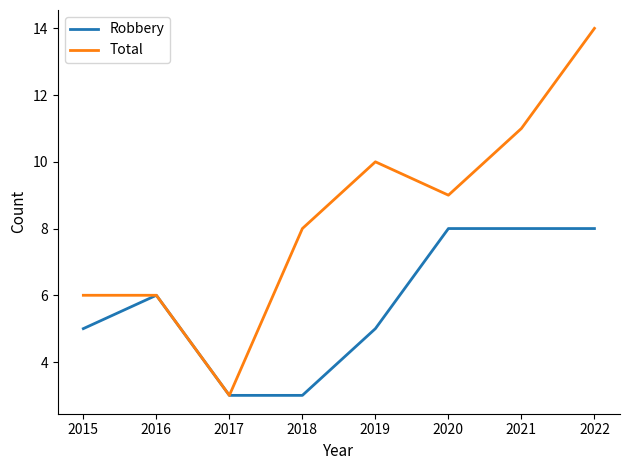

Rank the series by their maximum value, from highest to lowest.

Total, Robbery